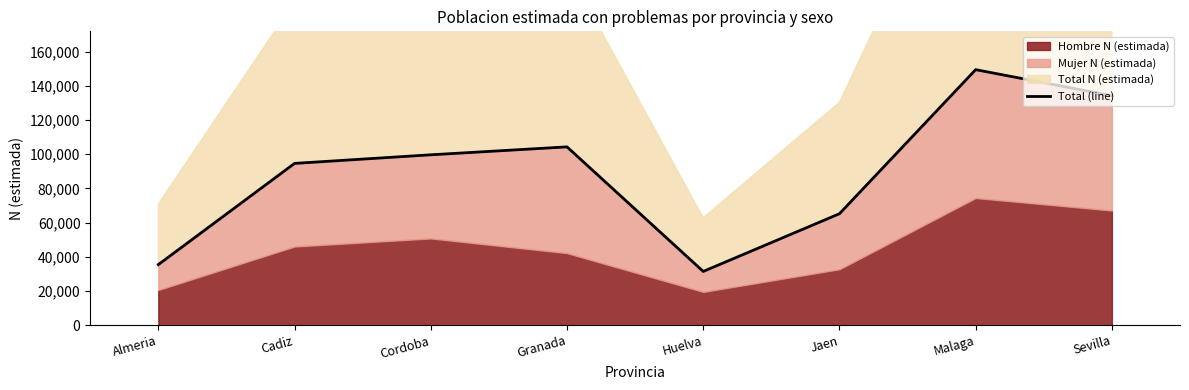

Rank the categories by value from lowest to highest.

Huelva, Almeria, Jaen, Cadiz, Cordoba, Granada, Sevilla, Malaga